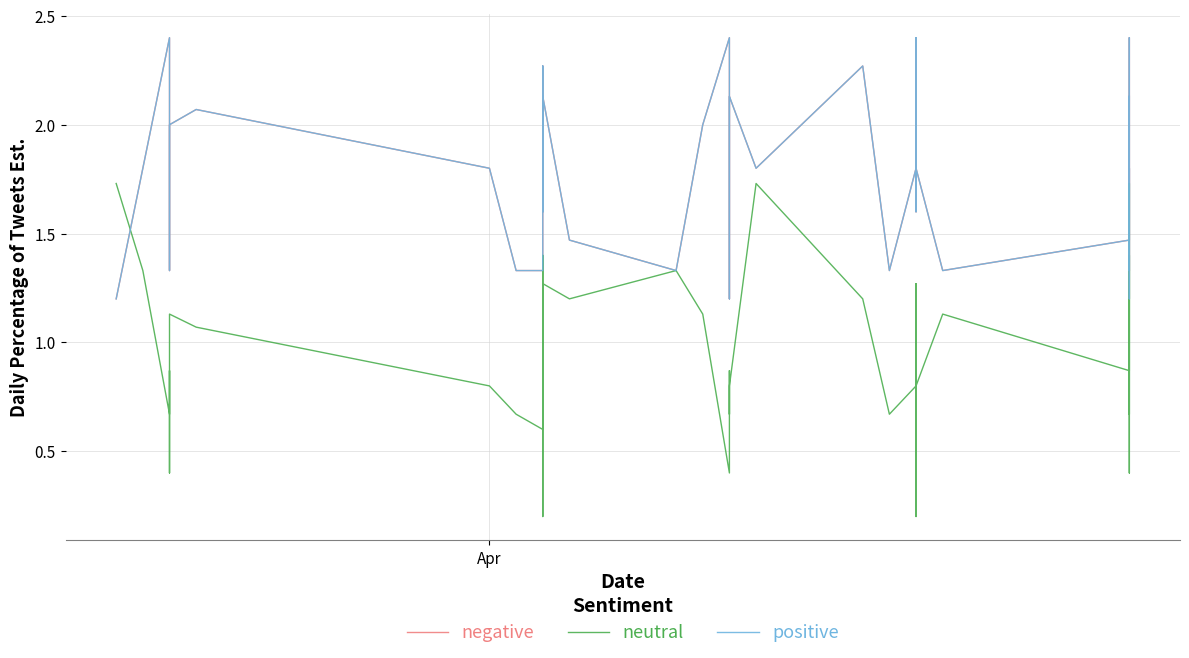

Reading right to left, transcribe all the data shown in this chart.

negative: 2.1	1.3	1.8	1.2	2.0	2.1	2.4	1.5	1.3	1.8	2.4	1.6	2.1	1.8	1.3	2.3	1.8	2.1	1.2	2.1	2.4	2.4	2.0	1.3	1.5	2.1	2.3	1.6	2.1	1.3	1.3	1.8	2.1	2.0	1.3	1.8	2.4	2.4	1.8	1.2
neutral: 1.3	1.1	0.6	0.4	1.7	0.7	1.4	0.9	1.1	0.8	0.2	1.1	1.3	0.8	0.7	1.2	1.7	0.8	0.7	0.9	0.9	0.4	1.1	1.3	1.2	1.3	0.2	1.4	1.1	0.6	0.7	0.8	1.1	1.1	0.8	0.4	0.9	0.7	1.3	1.7
positive: 2.1	1.3	1.8	1.2	2.0	2.1	2.4	1.5	1.3	1.8	2.4	1.6	2.1	1.8	1.3	2.3	1.8	2.1	1.2	2.1	2.4	2.4	2.0	1.3	1.5	2.1	2.3	1.6	2.1	1.3	1.3	1.8	2.1	2.0	1.3	1.8	2.4	2.4	1.8	1.2